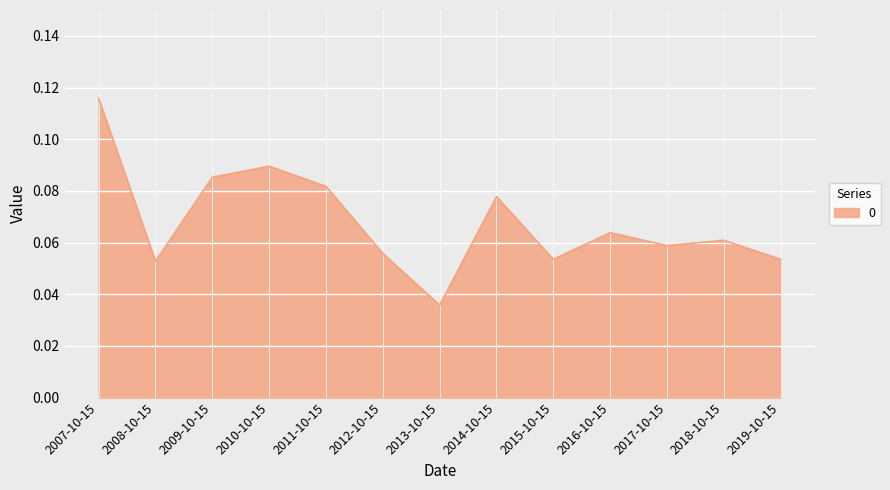

What position from the right is 2009-10-15?

11